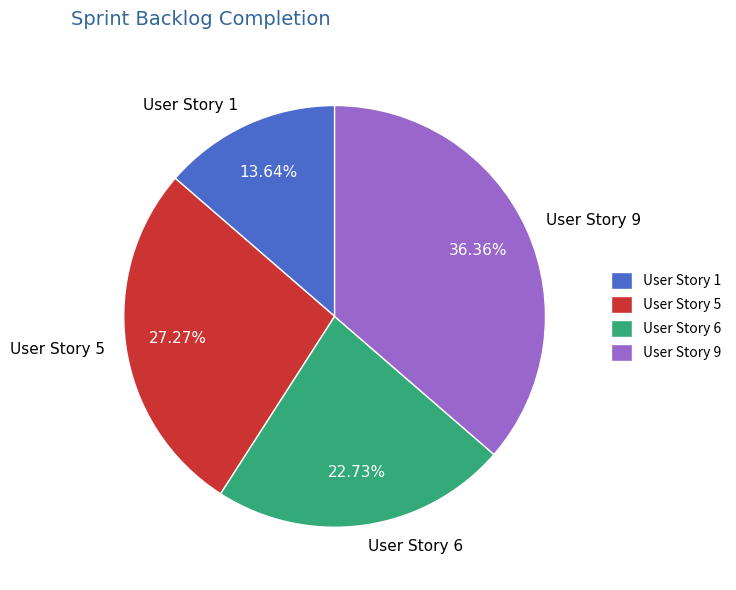

To the nearest percent, what percentage of the pie is User Story 9?

36%